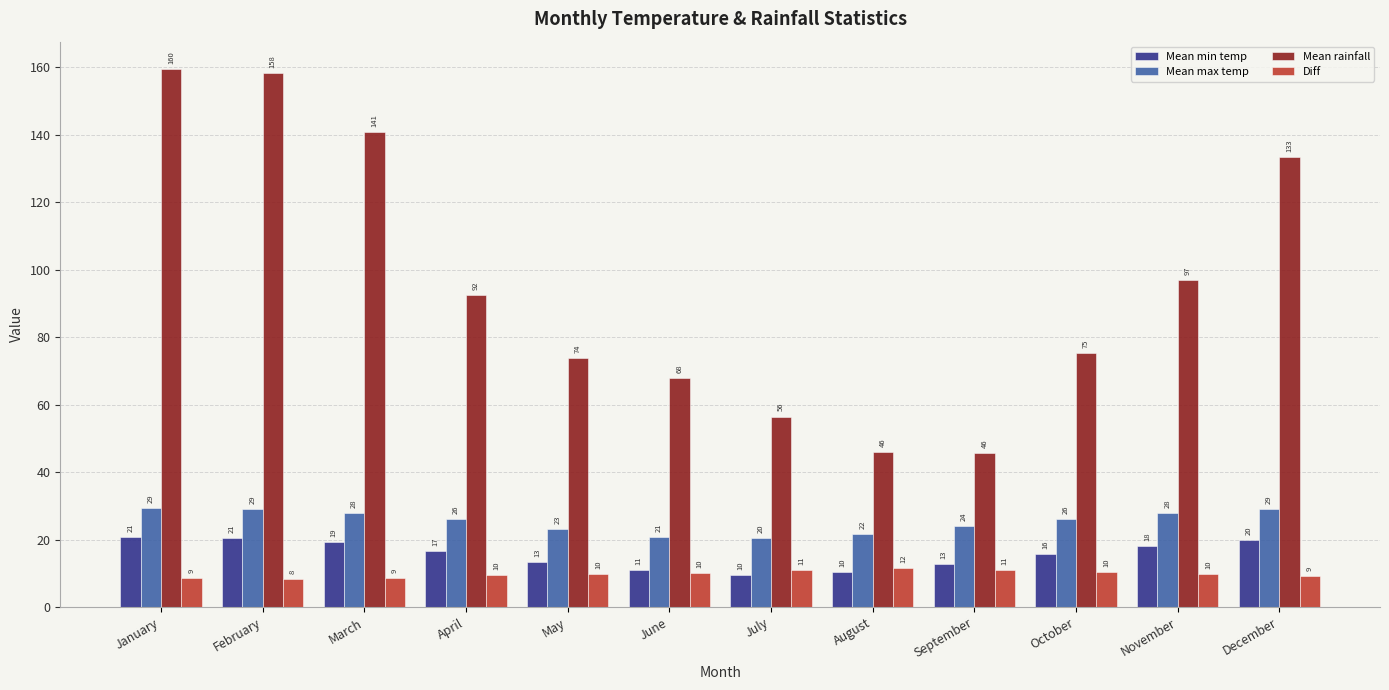

What is the greatest value displayed?

159.6